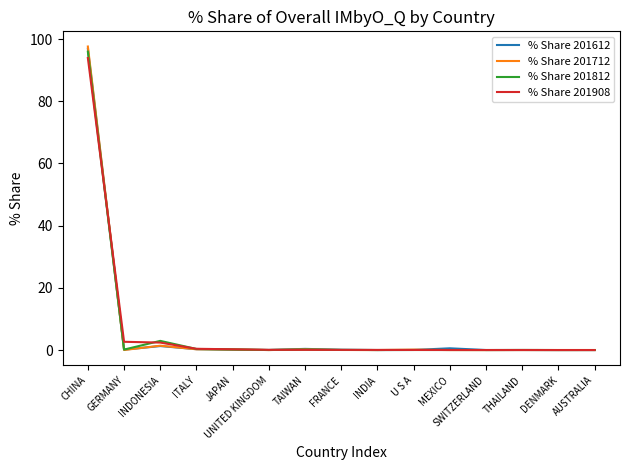

At which category does the chart reach its peak across all series?

CHINA